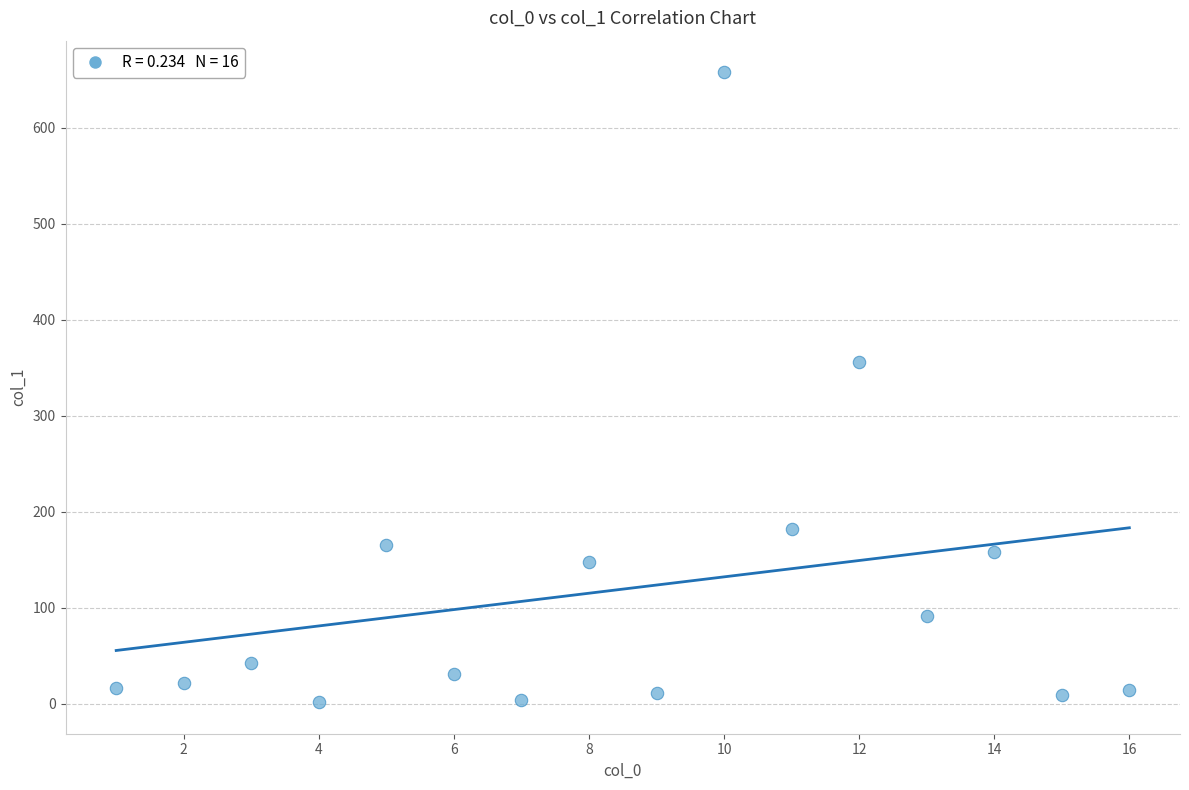

What is the range of X values (max minus min)?

15.0